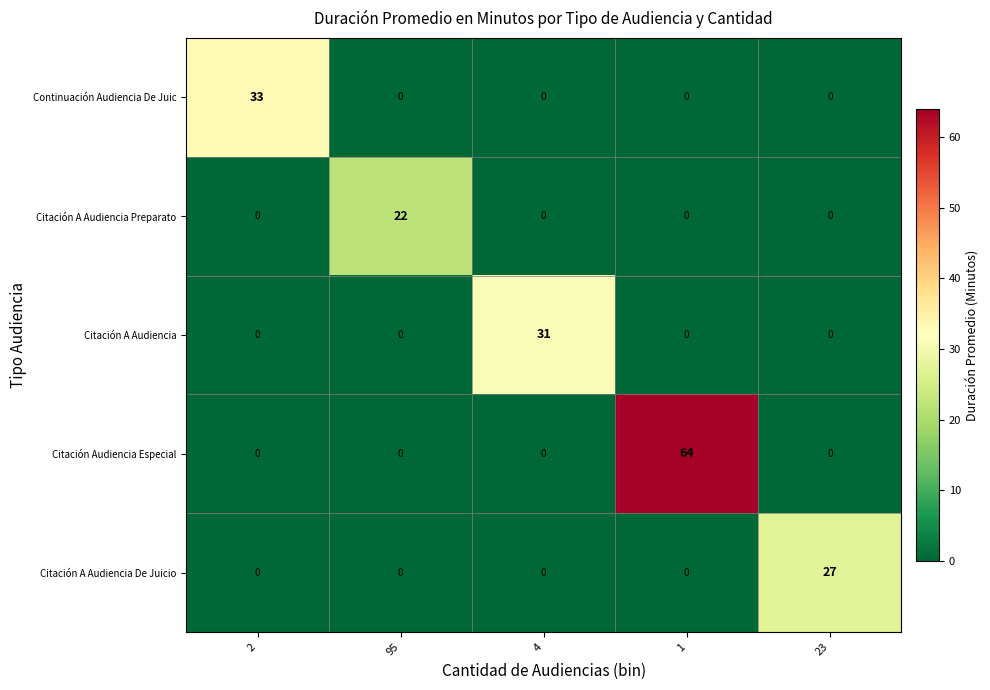

What is the spread (max minus min) of values at 95?

22